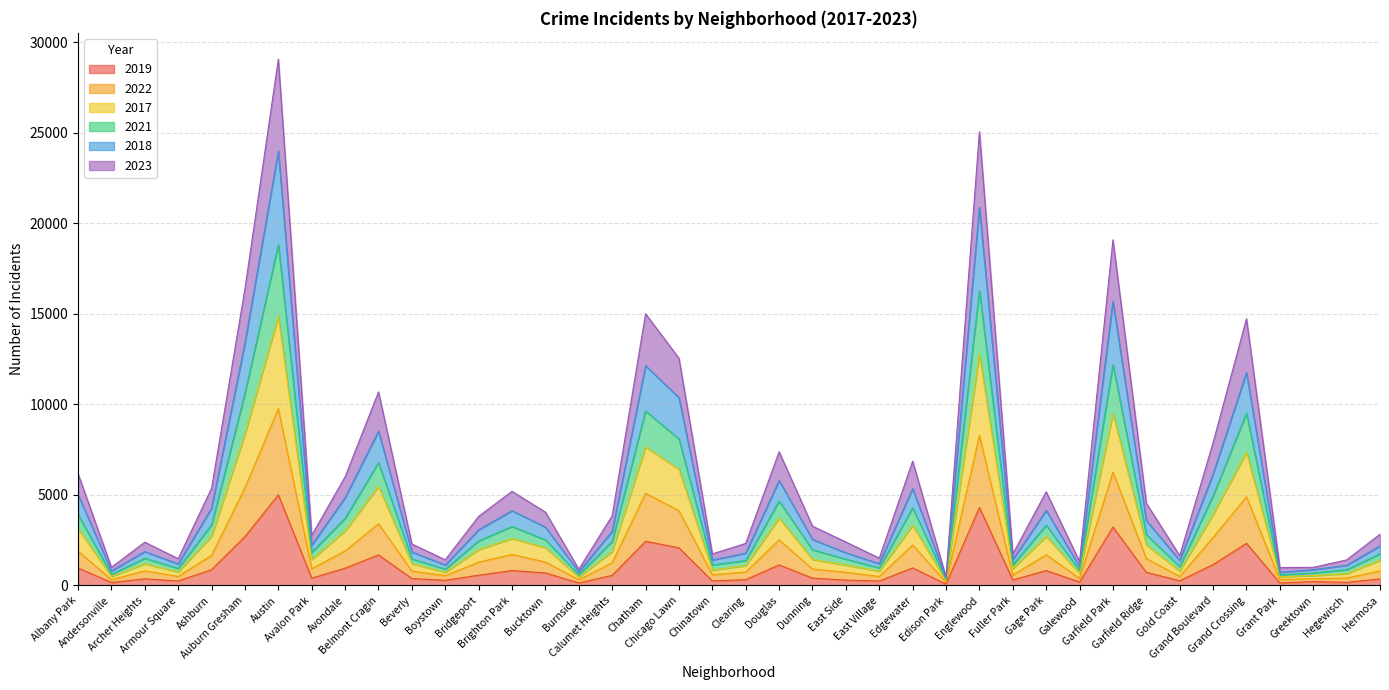

Reading right to left, transcribe all the data shown in this chart.

2019: 365	171	220	138	2328	1153	261	728	3226	189	825	308	4309	77	972	248	298	406	1140	322	253	2079	2441	561	142	694	828	568	287	385	1687	957	405	5008	2700	872	249	368	166	968
2022: 806	410	374	330	4894	2656	497	1494	6261	399	1696	571	8290	176	2241	498	731	910	2519	744	591	4132	5092	1259	317	1293	1716	1290	545	799	3407	1910	927	9769	5402	1669	500	808	323	1894
2017: 1395	656	550	484	7350	3937	808	2237	9518	664	2715	936	12761	263	3323	794	1128	1441	3720	1104	844	6420	7658	1879	462	2088	2595	1987	733	1202	5473	3017	1435	14865	8375	2722	750	1199	494	3146
2021: 1745	873	690	588	9510	4952	1041	2802	12204	834	3328	1136	16279	325	4292	974	1454	1971	4663	1378	1137	8095	9632	2438	592	2523	3259	2461	906	1466	6786	3709	1830	18835	10612	3351	943	1502	617	3913
2018: 2187	1113	875	729	11759	6157	1383	3591	15689	1036	4145	1425	20887	400	5355	1204	1808	2542	5794	1787	1410	10376	12145	2992	752	3227	4129	3077	1130	1852	8522	4851	2231	23998	13399	4275	1191	1876	801	5030
2023: 2833	1412	1004	990	14735	7893	1651	4542	19095	1320	5176	1739	25069	472	6866	1511	2404	3277	7387	2326	1745	12554	15009	3853	897	4056	5199	3818	1419	2291	10692	6004	2772	29074	16389	5377	1482	2391	1003	6175